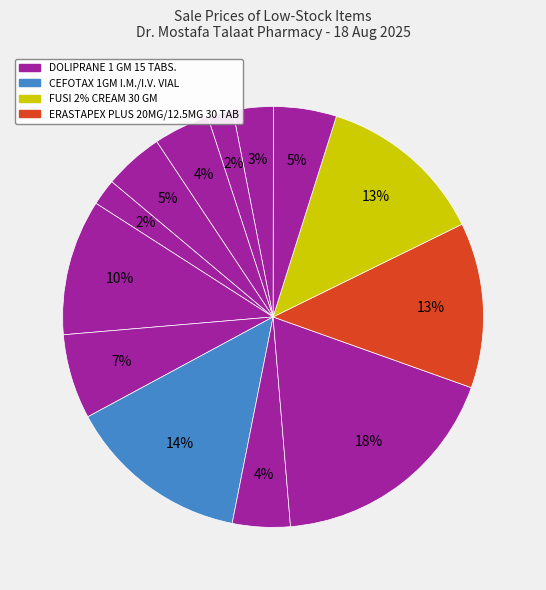

Count the number of slices in the pie.

13